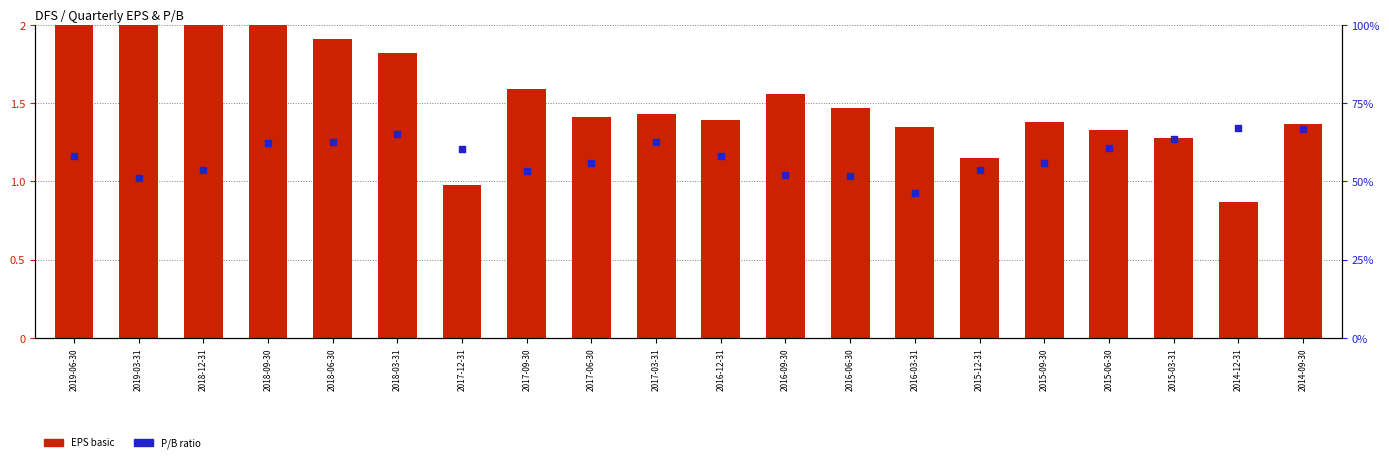

What are all the series names shown in the legend?

EPS basic, P/B ratio